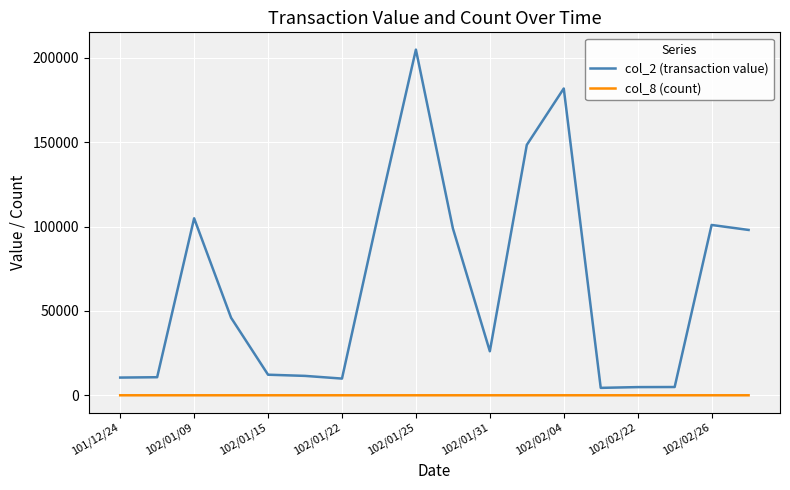

What is the greatest value displayed?

204930